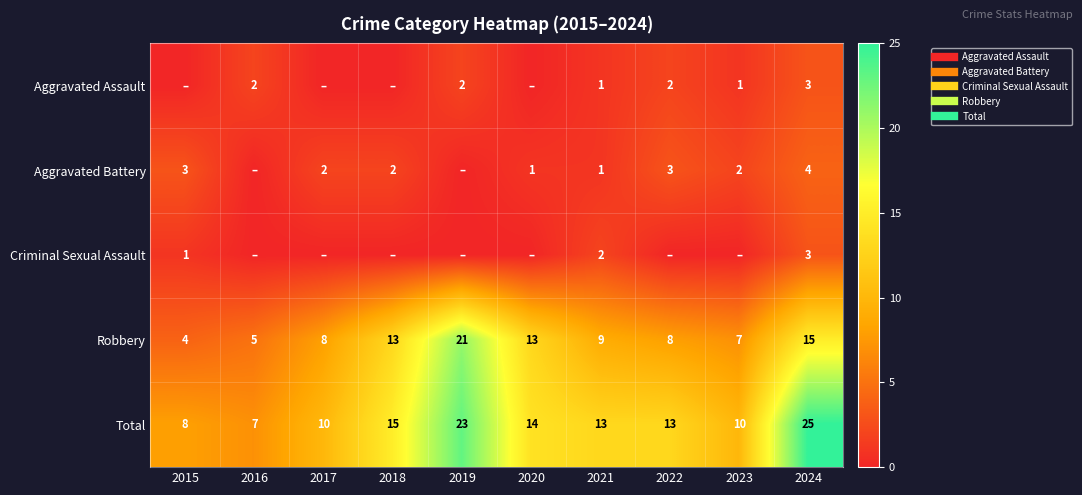

What is the difference between the second highest and minimum values in the Aggravated Assault series?

2